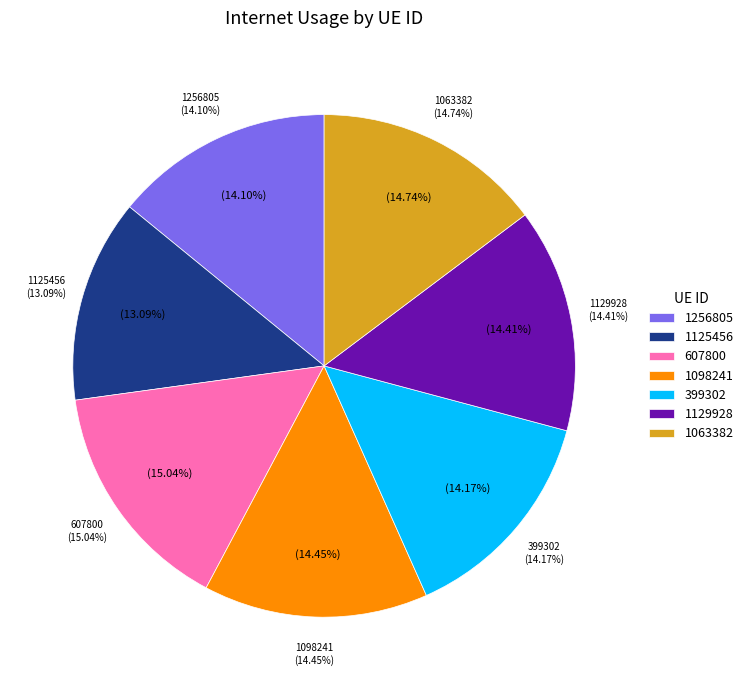

Does 1125456 account for over 50% of the chart?

No